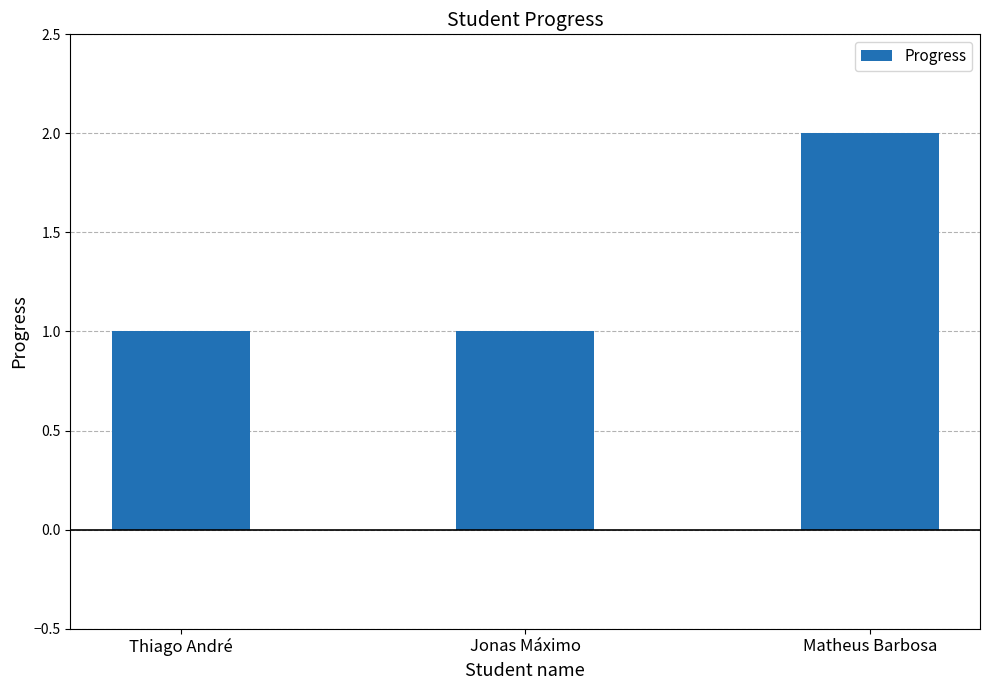

How many series are shown in this chart?

1